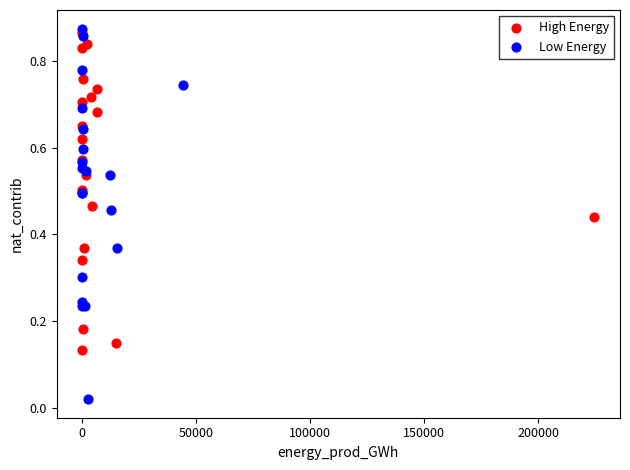

Which series has the widest spread of Y values?

Low Energy